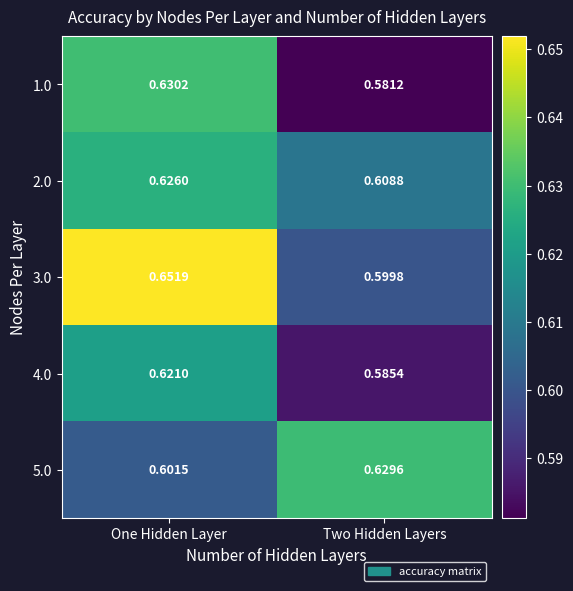

Where is 4.0 nearest to the value 0?

Two Hidden Layers